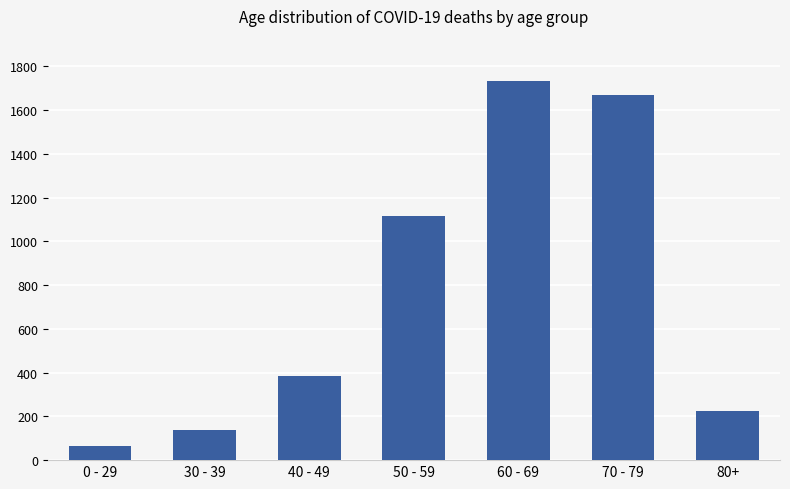

Reading left to right, transcribe all the data shown in this chart.

0 - 29=65	30 - 39=138	40 - 49=385	50 - 59=1115	60 - 69=1732	70 - 79=1671	80+=224